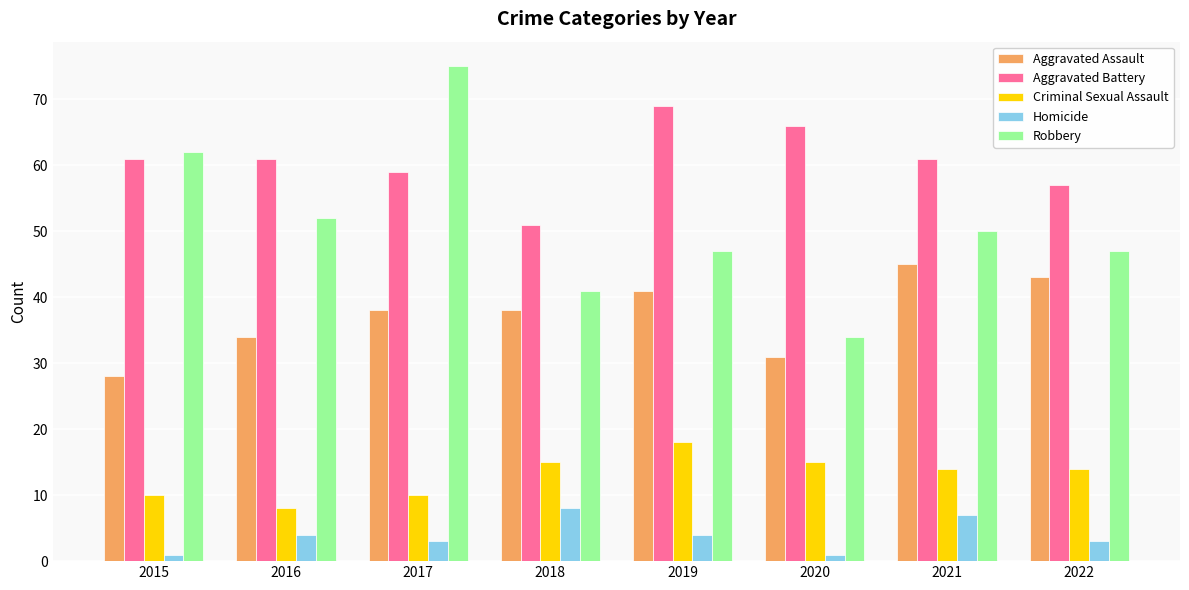

What is the spread (max minus min) of values at 2015?

61